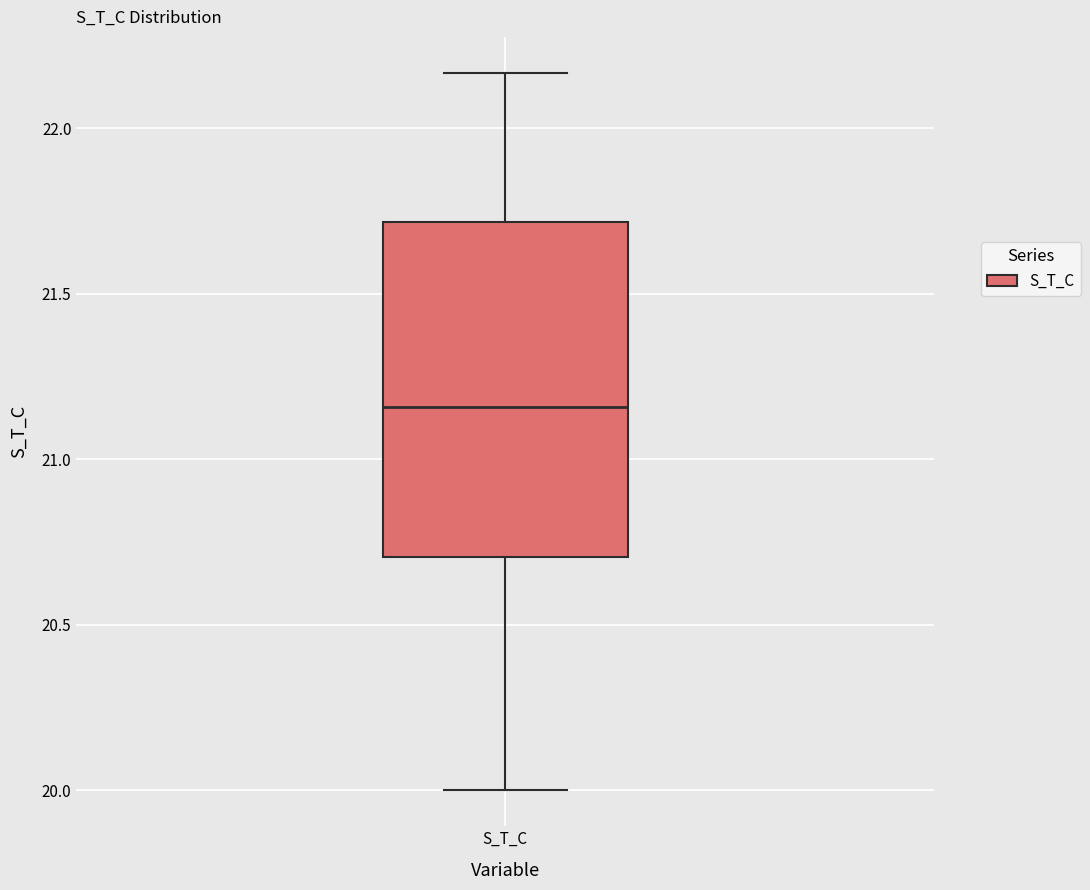

Read this box plot against the y-axis: the position of the median line, the range covered by the box, and the ends of both whiskers. The values are not printed on the chart, so give them approximately, as read against the axis.

median 21.15, box 20.70 to 21.70, whiskers 20.00 to 22.15